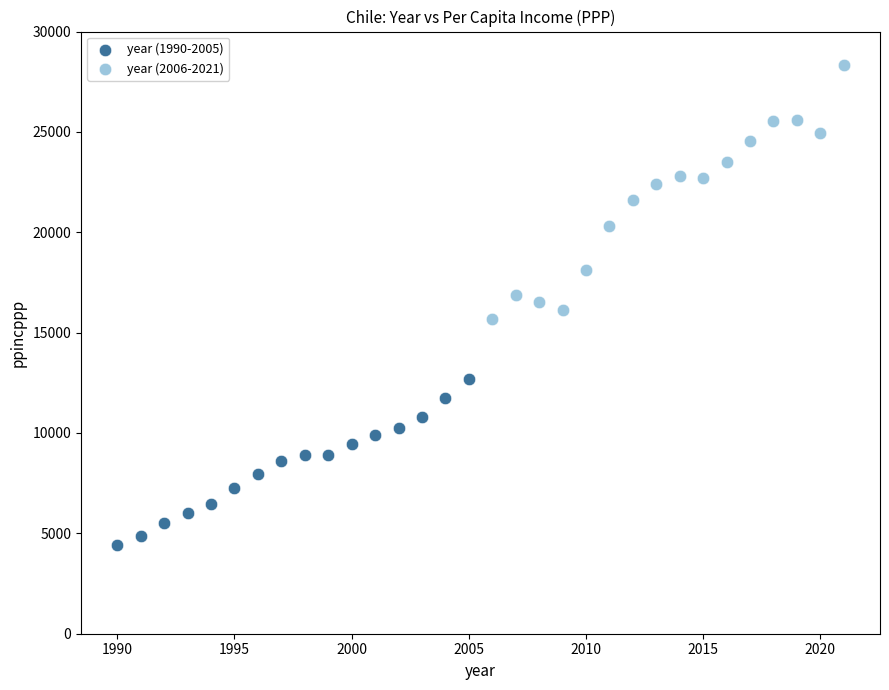

Which series has the largest Y range (max minus min)?

year (2006-2021)